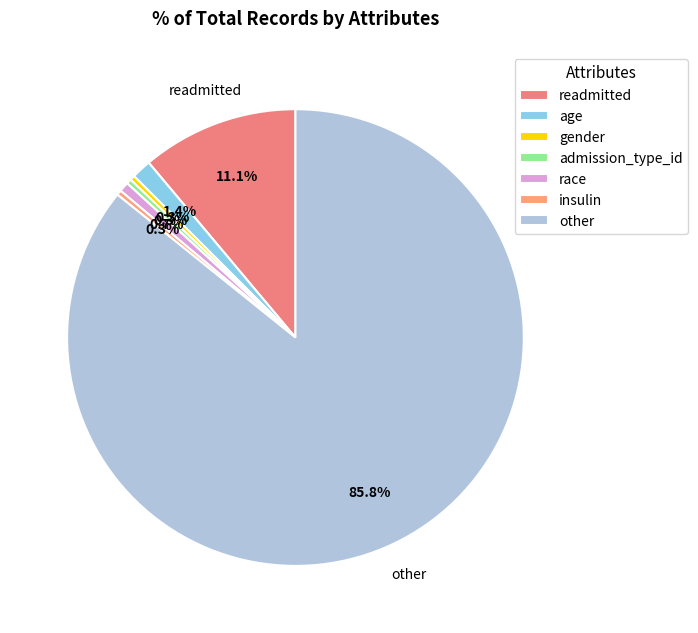

To the nearest percent, what is the average slice percentage?

14%